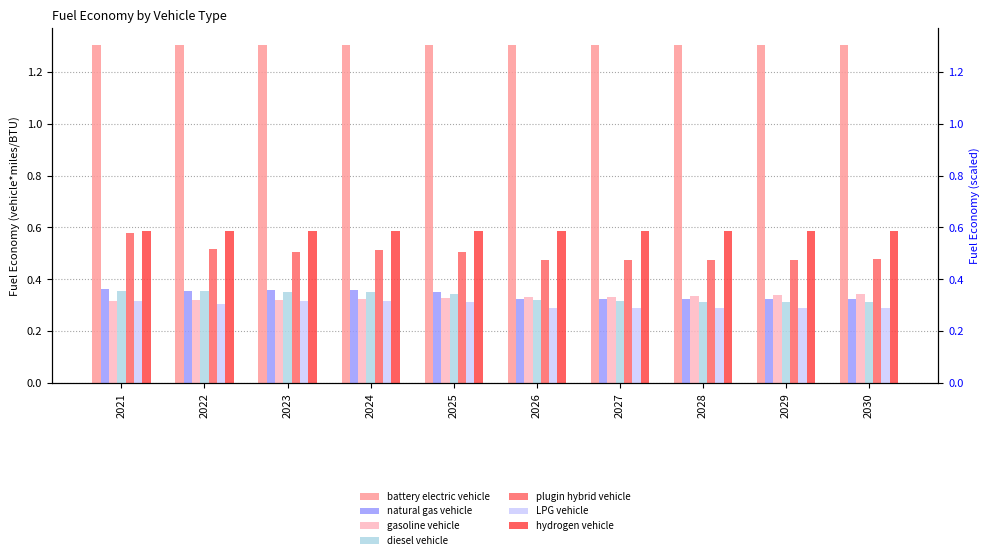

How many groups of bars are there?

10